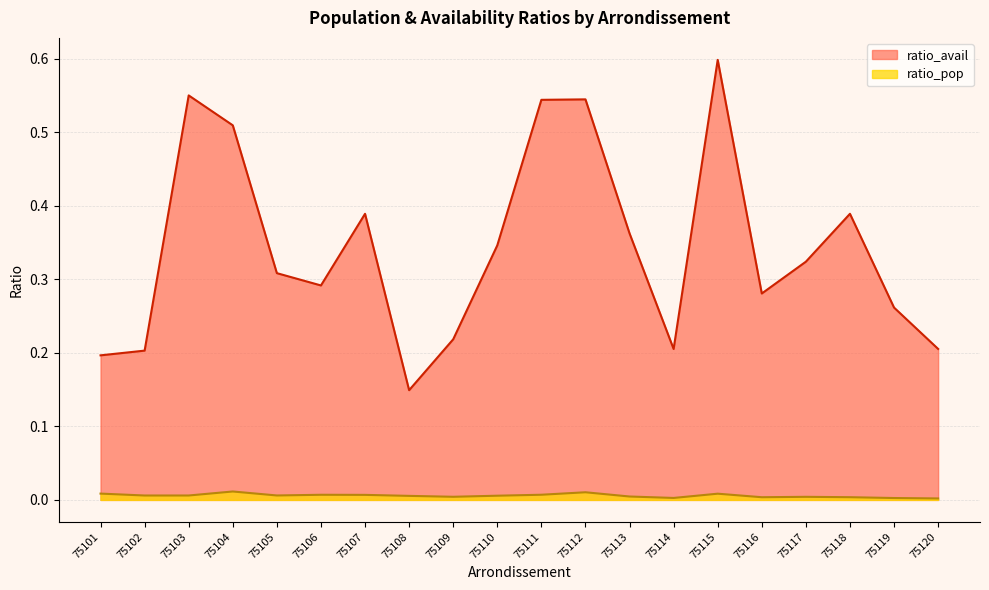

At 75105, list the series in order from smallest to largest.

ratio_pop, ratio_avail